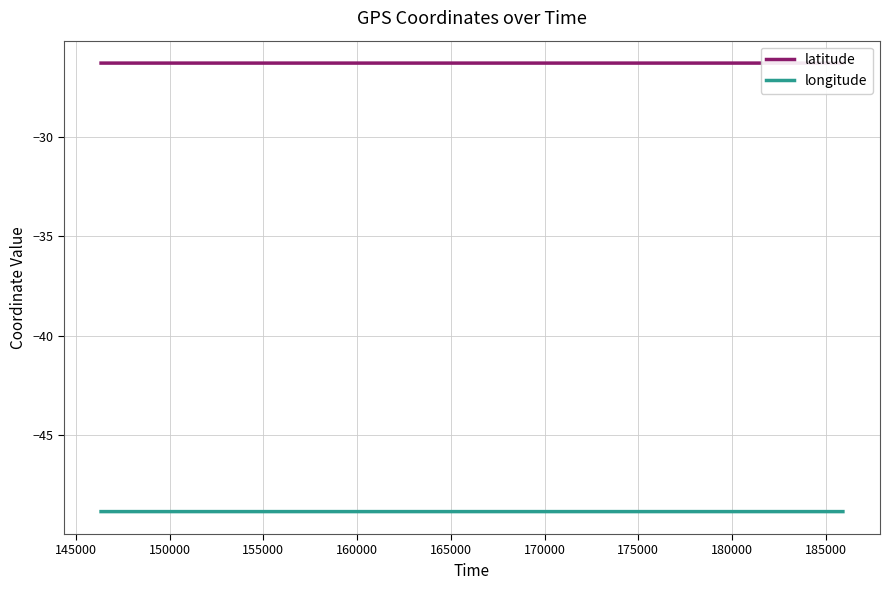

Which series has the largest total across all categories?

latitude